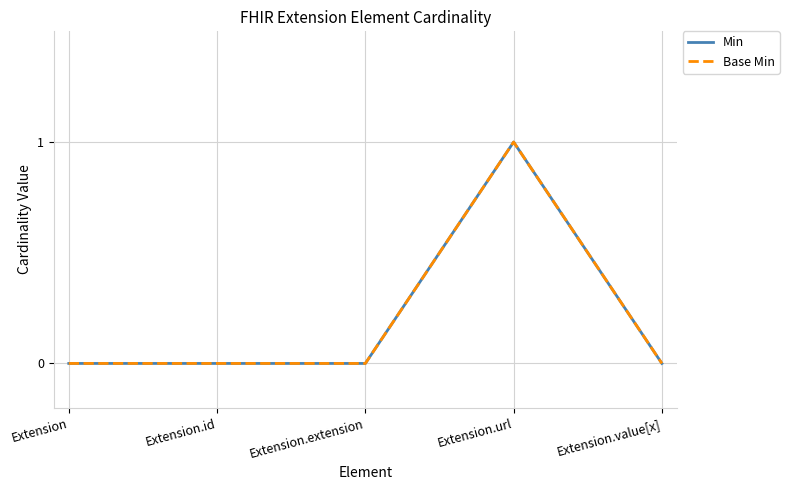

Reading left to right, transcribe all the data shown in this chart.

Min: 0	0	0	1	0
Base Min: 0	0	0	1	0